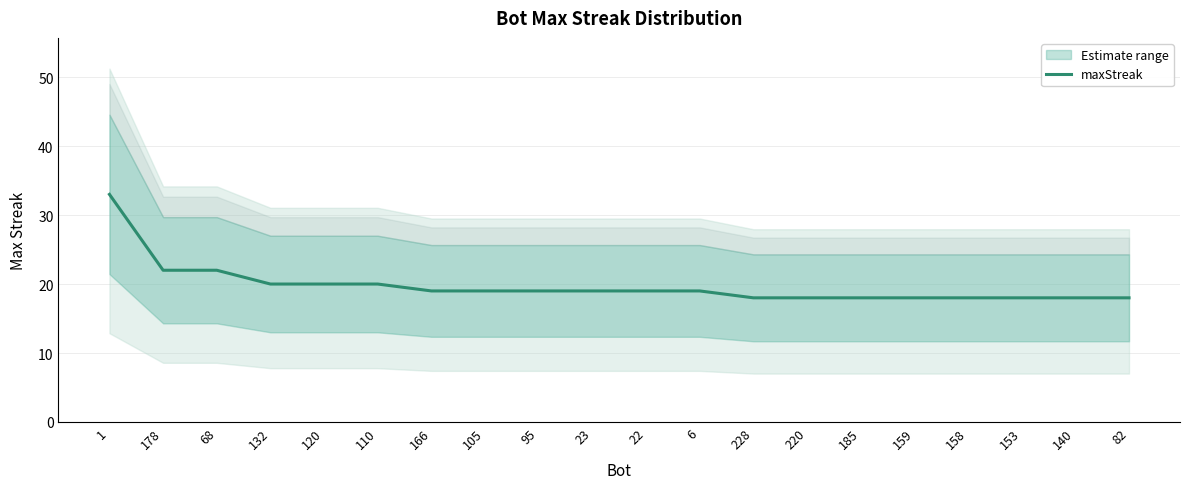

The chart shows a value of 59 at 1. True or false?

False